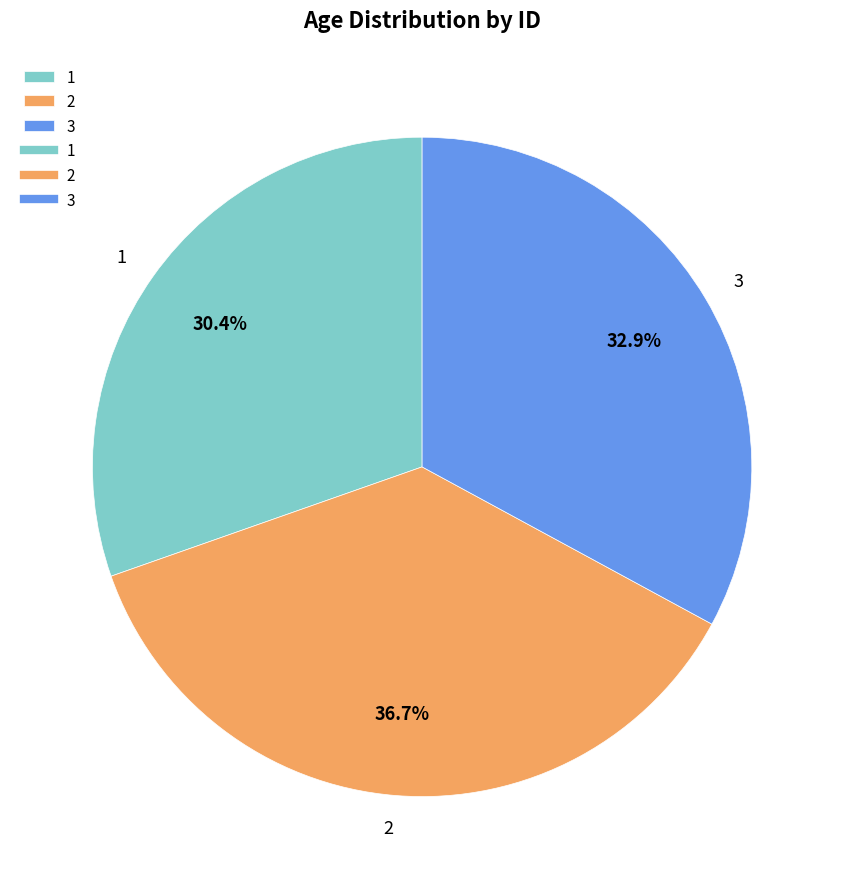

To the nearest percent, what is the average slice percentage?

33%